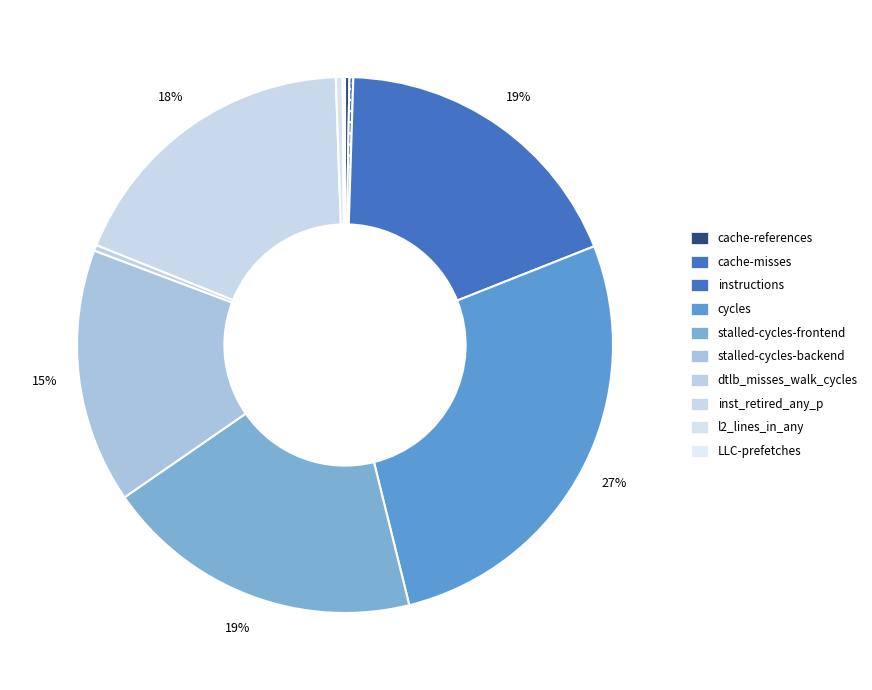

What percentage do dtlb_misses_walk_cycles and instructions together represent?

18.9%